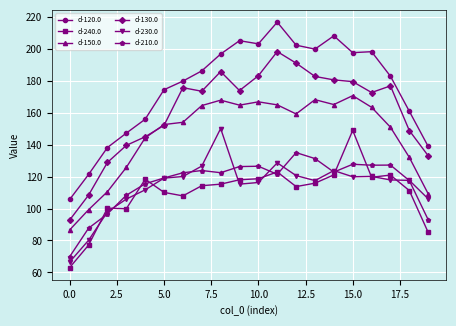

What is the minimum value shown in the chart?

63.1